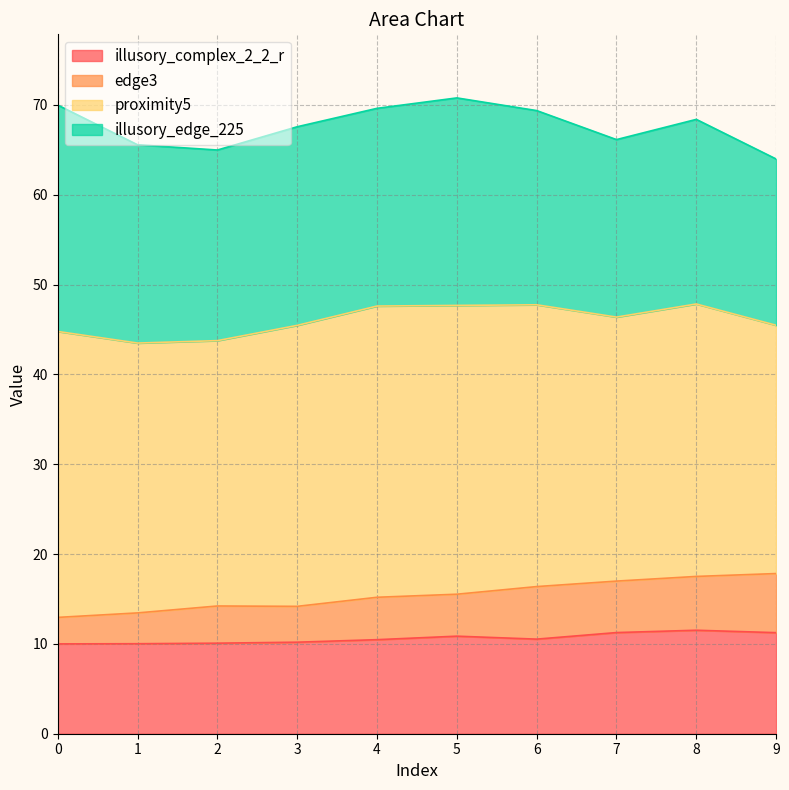

What is the minimum value for illusory_complex_2_2_r?

10.0